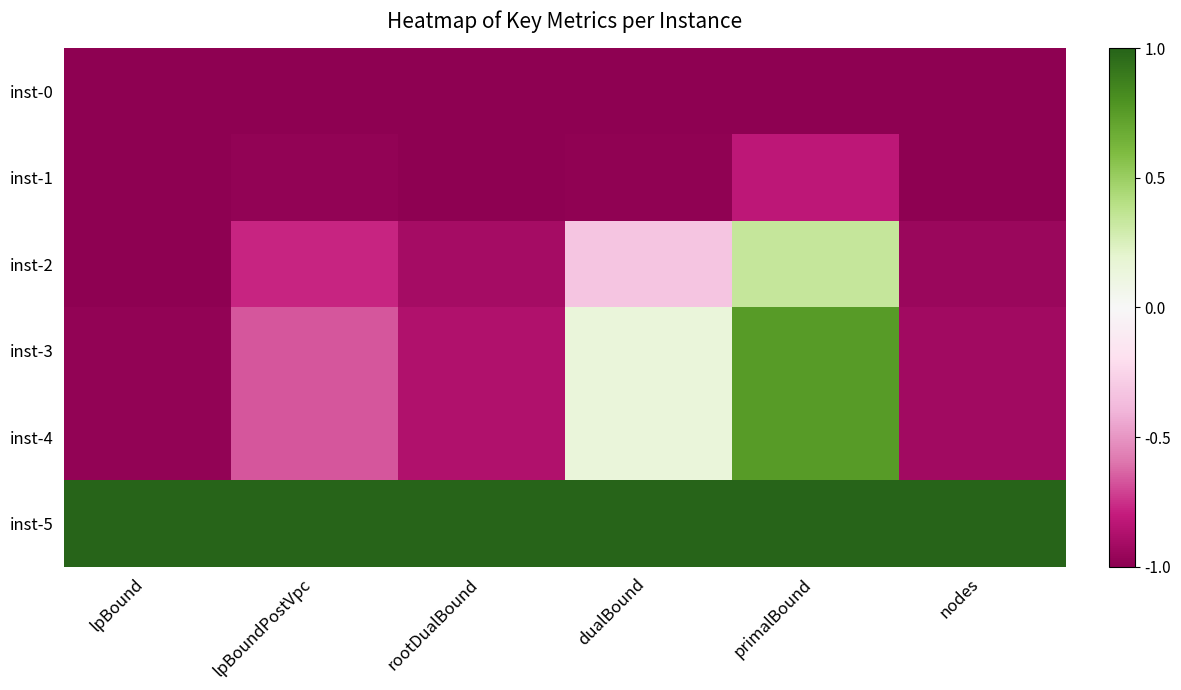

Reading left to right, list all the values displayed in this chart.

inst-0: lpBound=-1.0	lpBoundPostVpc=-1.0	rootDualBound=-1.0	dualBound=-1.0	primalBound=-1.0	nodes=-1.0
inst-1: lpBound=-1.0	lpBoundPostVpc=-1.0	rootDualBound=-1.0	dualBound=-1.0	primalBound=-0.8	nodes=-1.0
inst-2: lpBound=-1.0	lpBoundPostVpc=-0.8	rootDualBound=-0.9	dualBound=-0.3	primalBound=0.3	nodes=-1.0
inst-3: lpBound=-1.0	lpBoundPostVpc=-0.7	rootDualBound=-0.9	dualBound=0.1	primalBound=0.8	nodes=-0.9
inst-4: lpBound=-1.0	lpBoundPostVpc=-0.7	rootDualBound=-0.9	dualBound=0.1	primalBound=0.8	nodes=-0.9
inst-5: lpBound=1.0	lpBoundPostVpc=1.0	rootDualBound=1.0	dualBound=1.0	primalBound=1.0	nodes=1.0